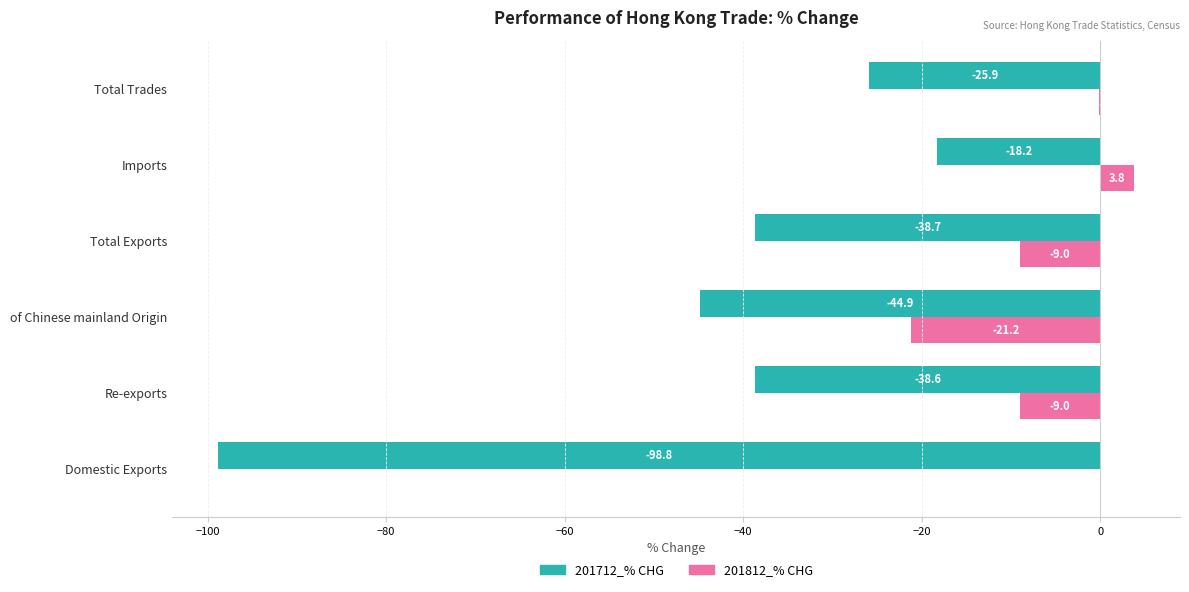

Which series changed the most between Domestic Exports and Total Exports?

201712_% CHG